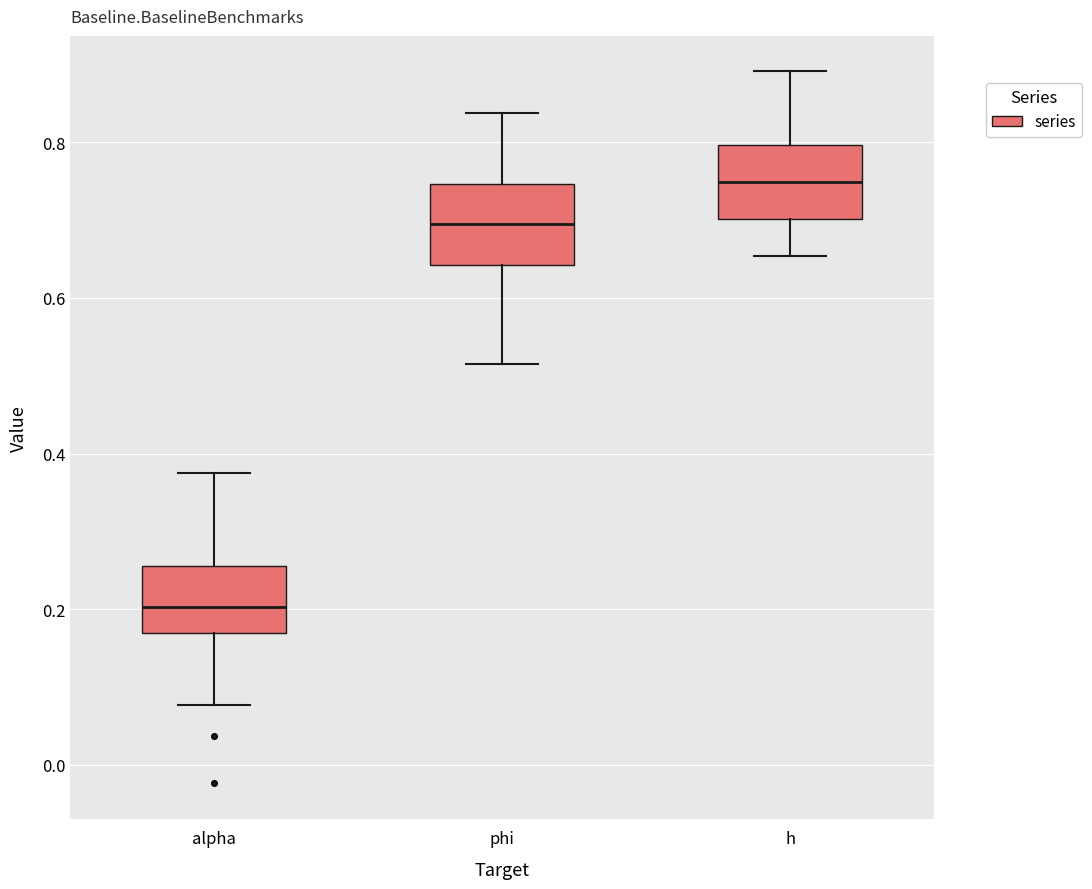

Where is the lower edge of the box for alpha on the y-axis? The values are not printed on the chart, so give them approximately, as read against the axis.

0.16